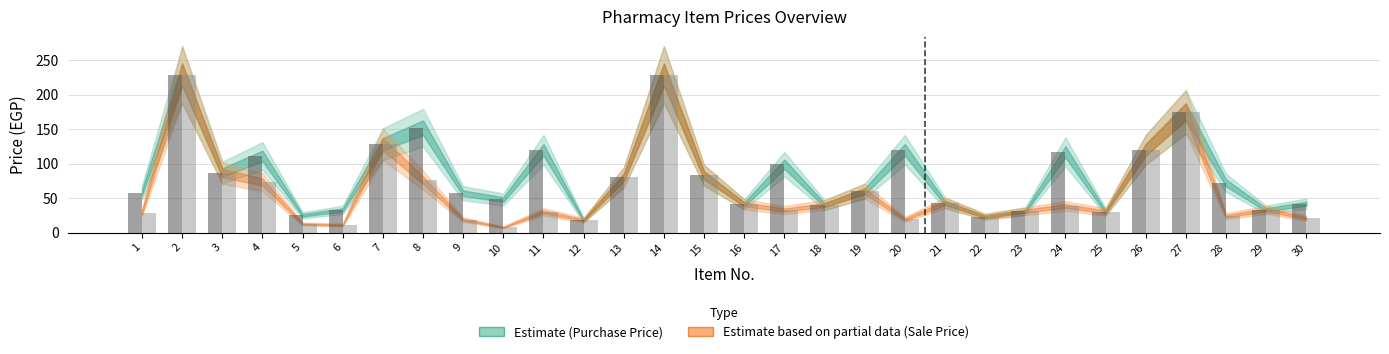

What is the spread (max minus min) of values at 11?

90.0